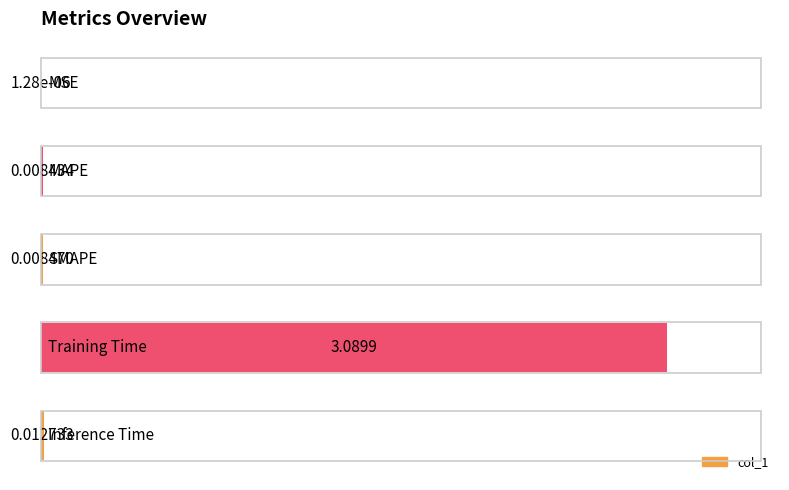

List the labels in order of value, largest first.

3, 4, 2, 1, 0